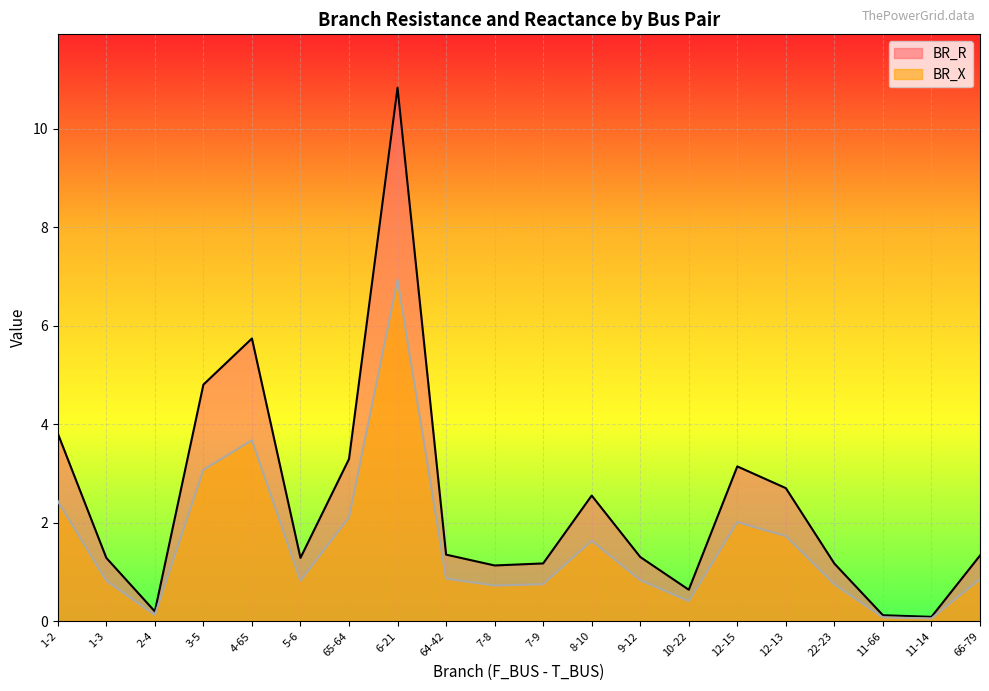

Is the value of BR_R at 9-12 greater than the value of BR_X at 7-8?

Yes